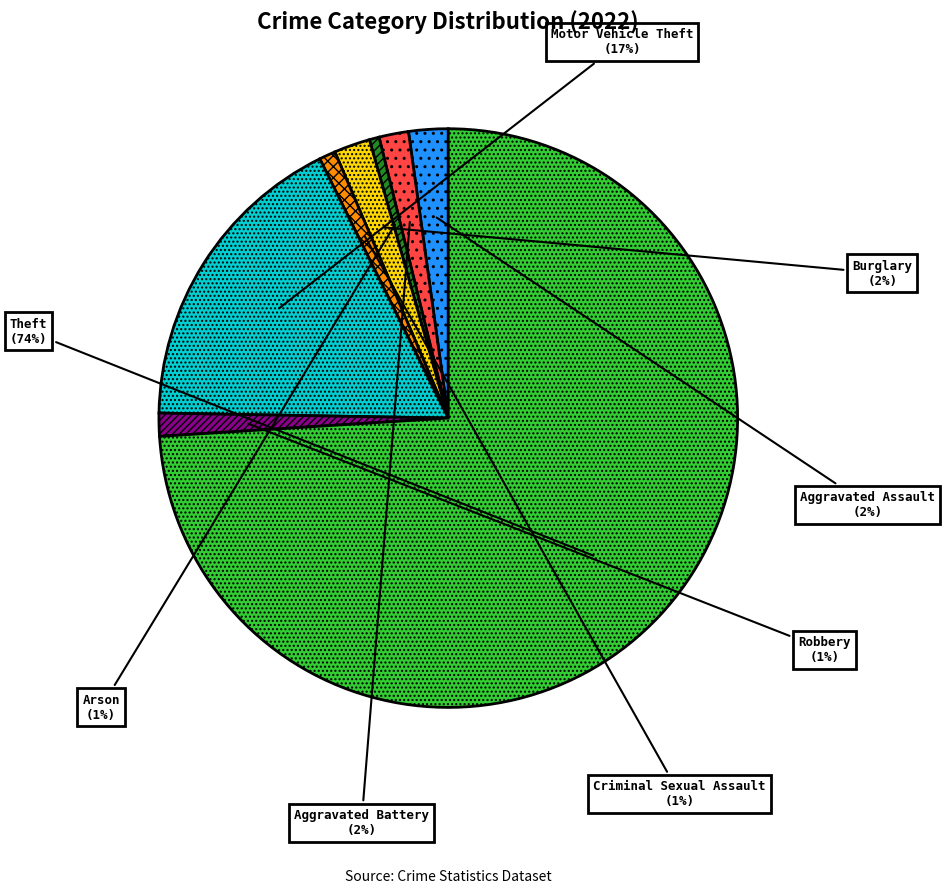

The Criminal Sexual Assault slice represents 11% of the pie. True or false?

False